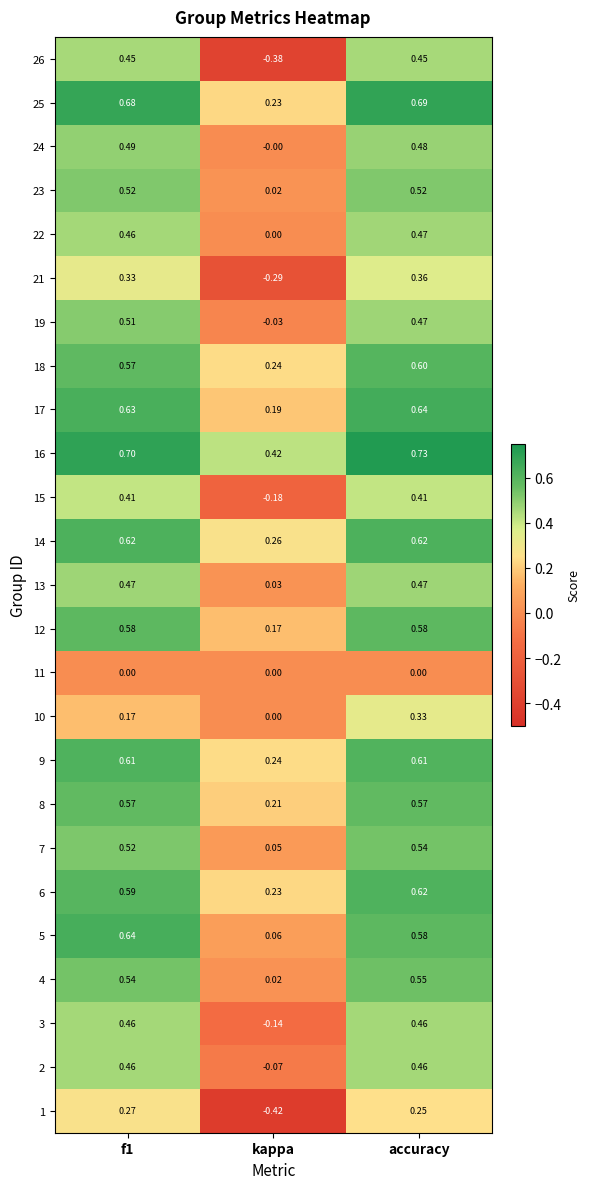

Which category has the highest value across all series?

accuracy